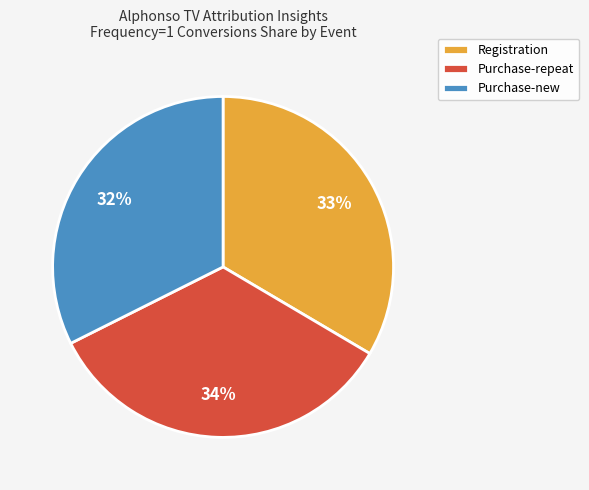

Does Registration represent more than half of the total?

No